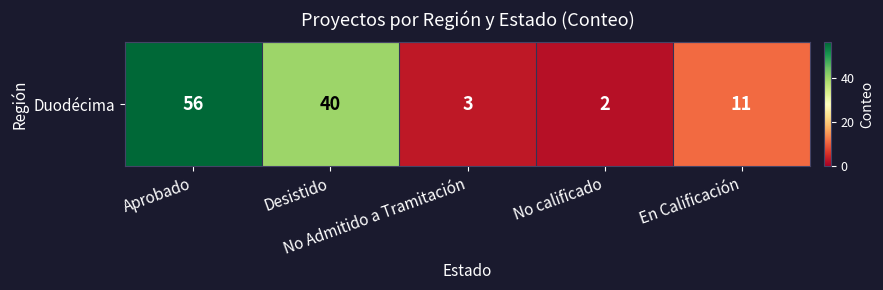

What is the difference between the maximum and minimum values?

54